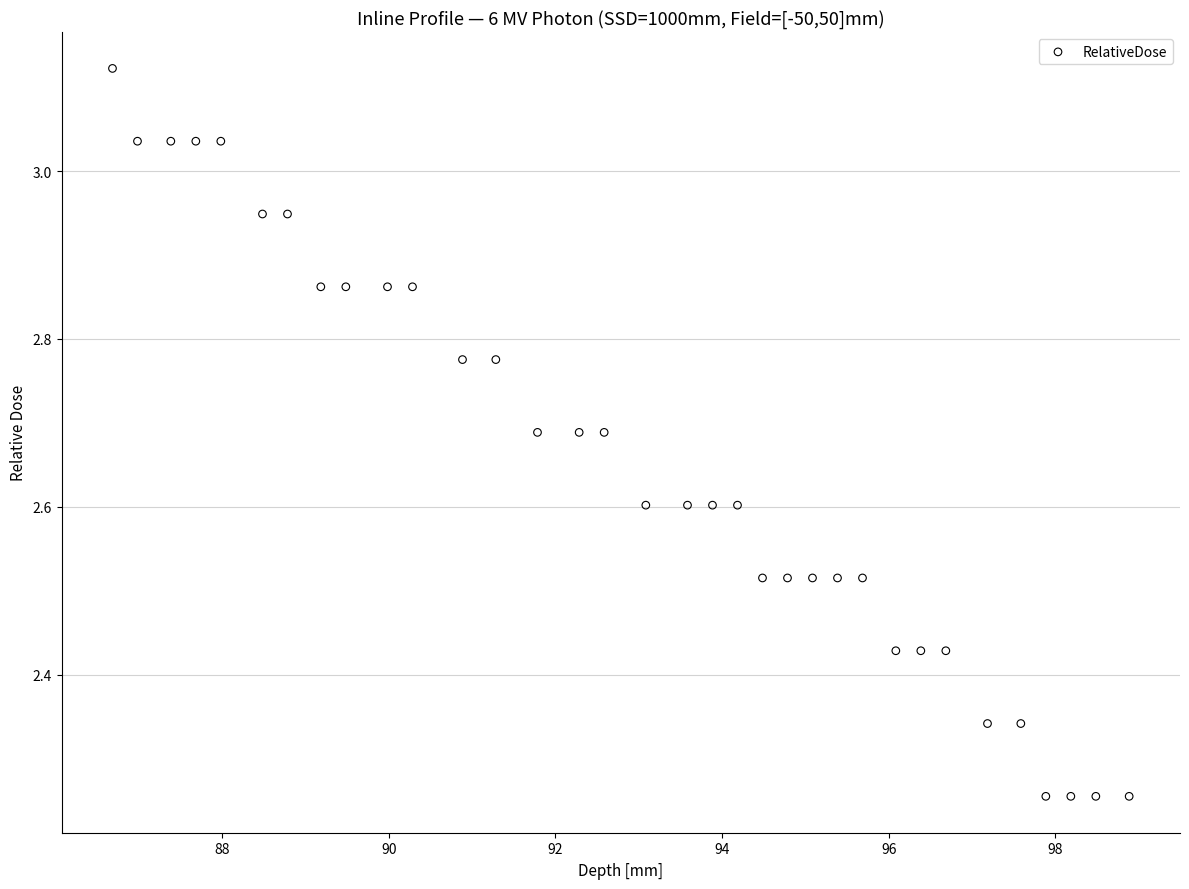

What is the range of X values (max minus min)?

12.2